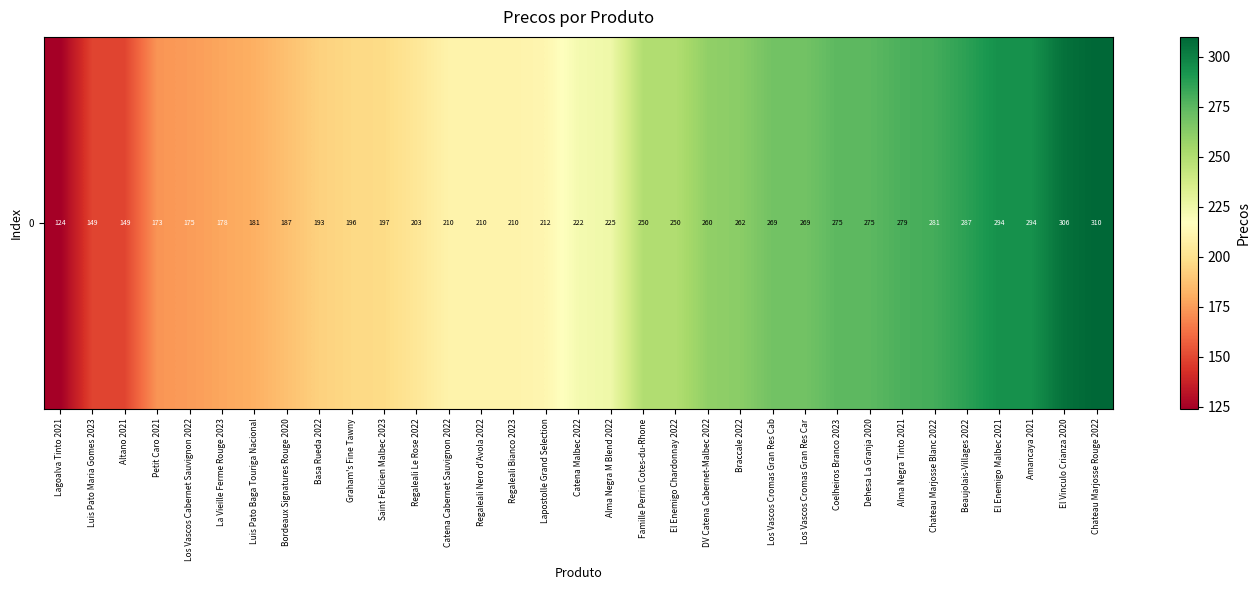

What is the greatest value displayed?

310